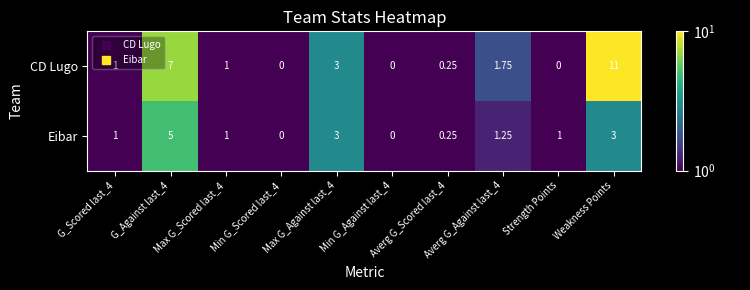

Which series has the largest range (max minus min)?

CD Lugo